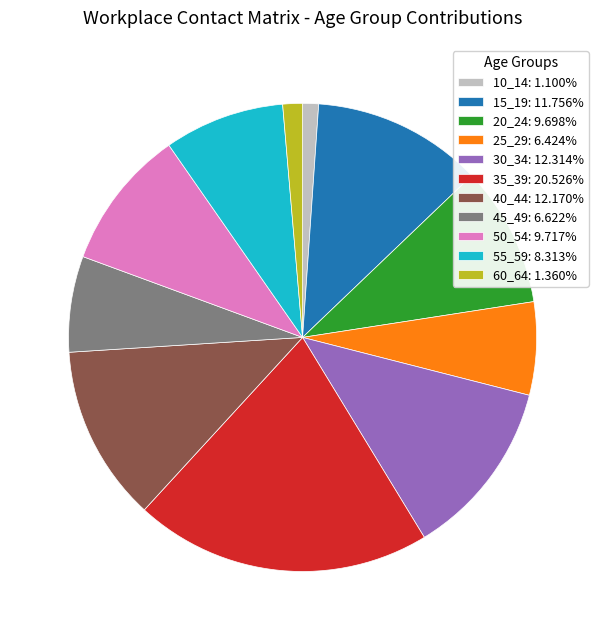

Does 60_64: 1.360% represent more than half of the total?

No